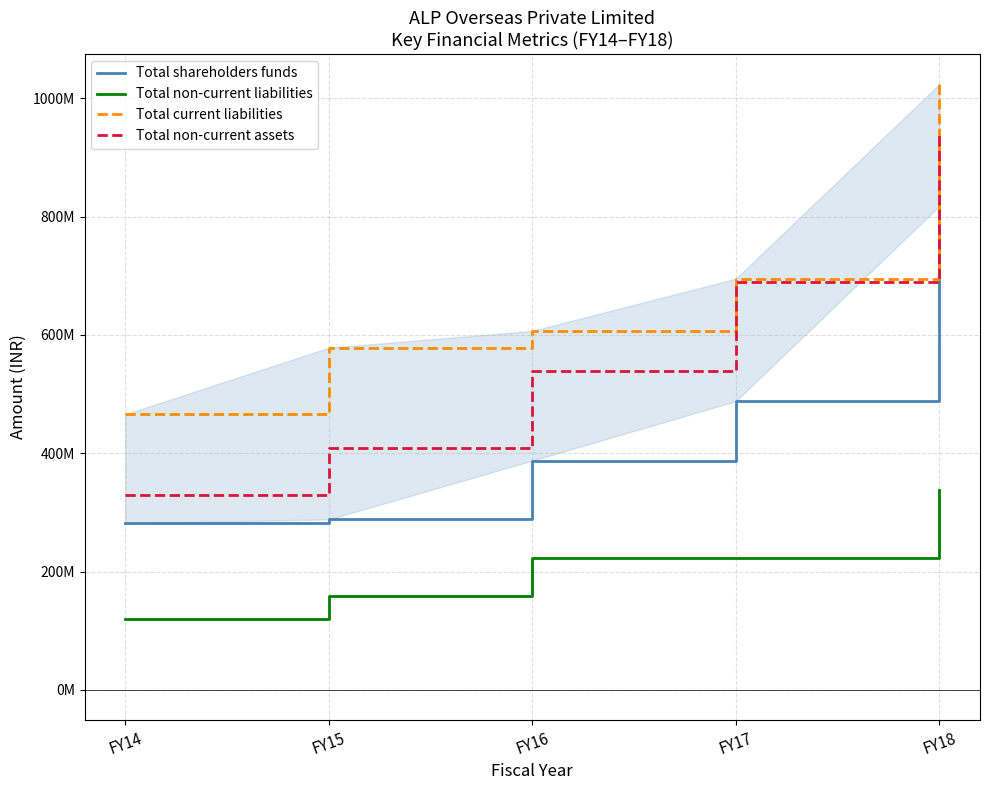

What are all the series names shown in the legend?

Total shareholders funds, Total non-current liabilities, Total current liabilities, Total non-current assets